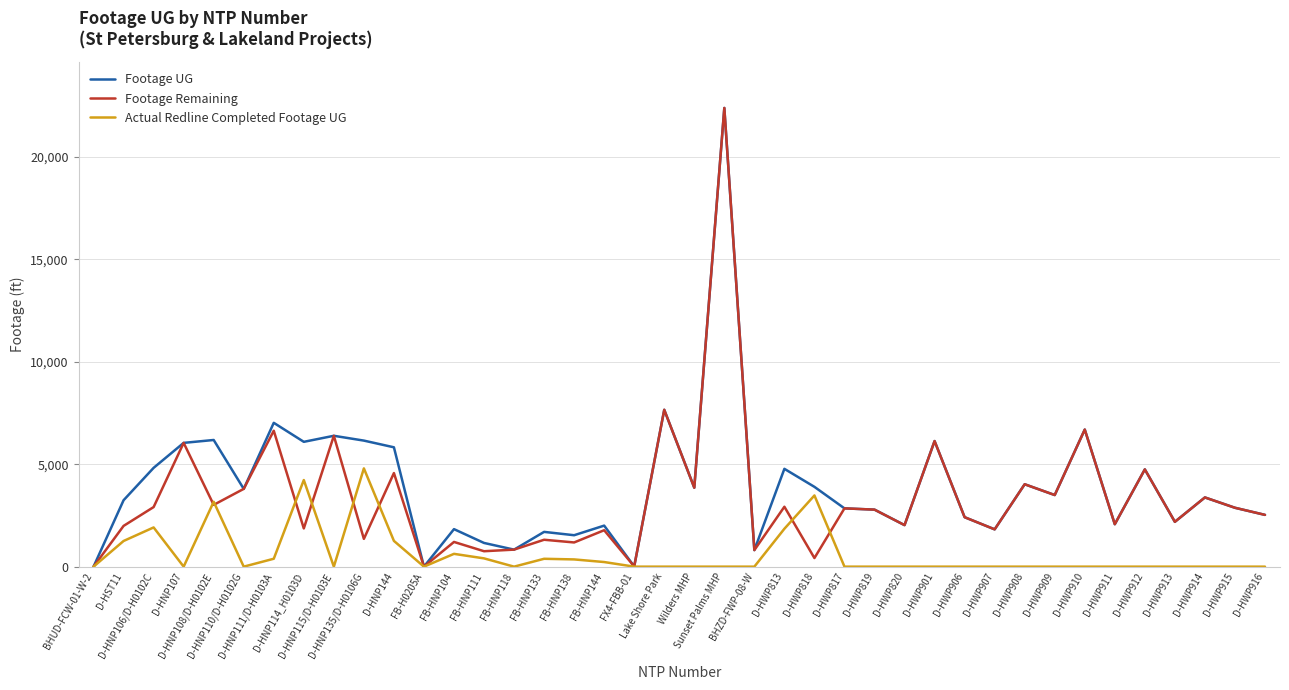

What is the sum of all Footage Remaining values?

133690